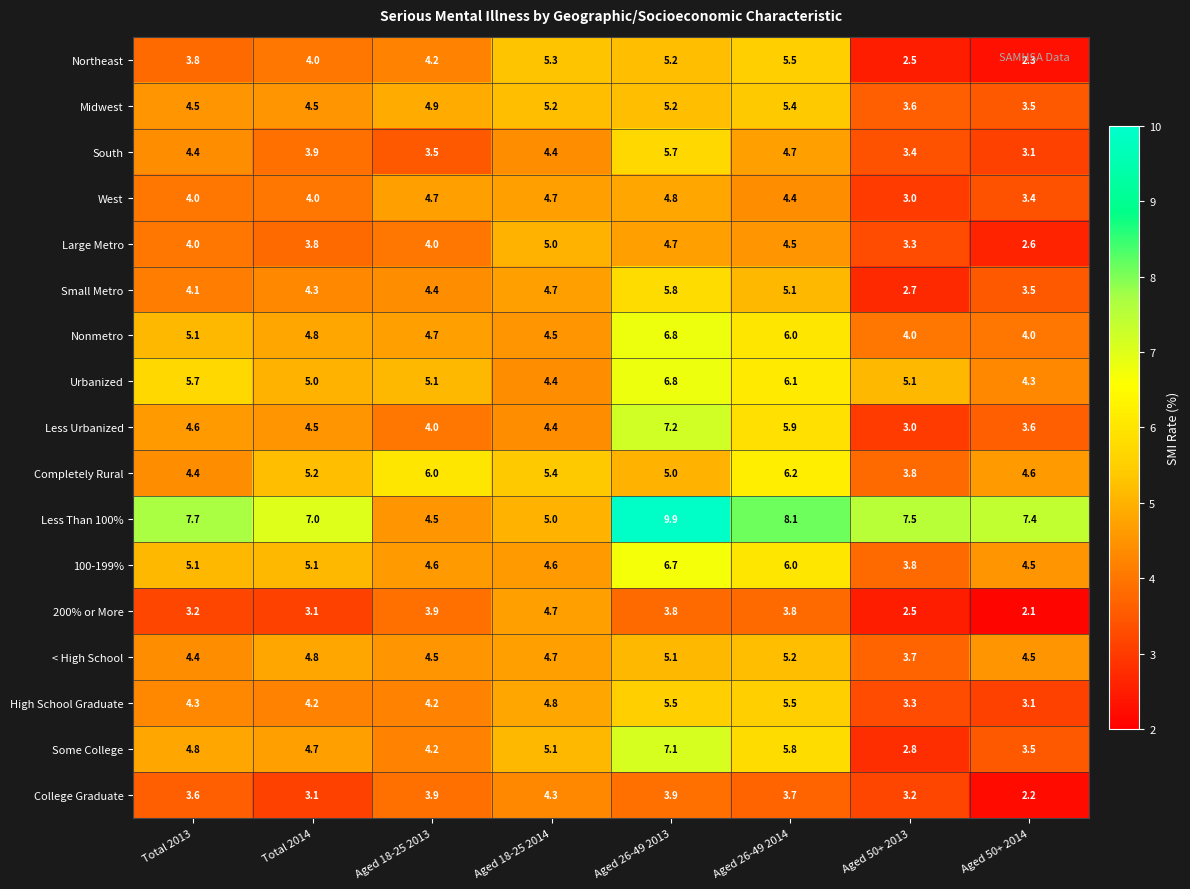

What is the total value across all series at Aged 18-25 2013?

75.3